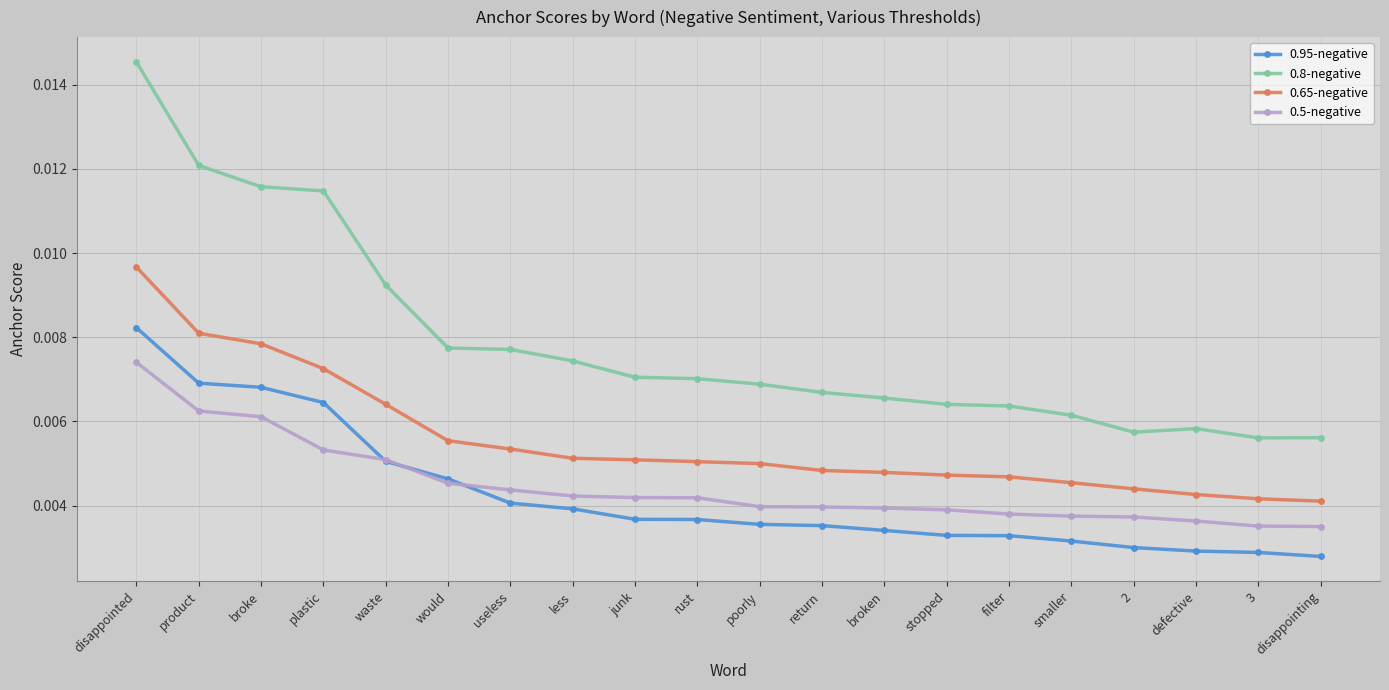

Which series changed the most between disappointed and broke?

0.8-negative